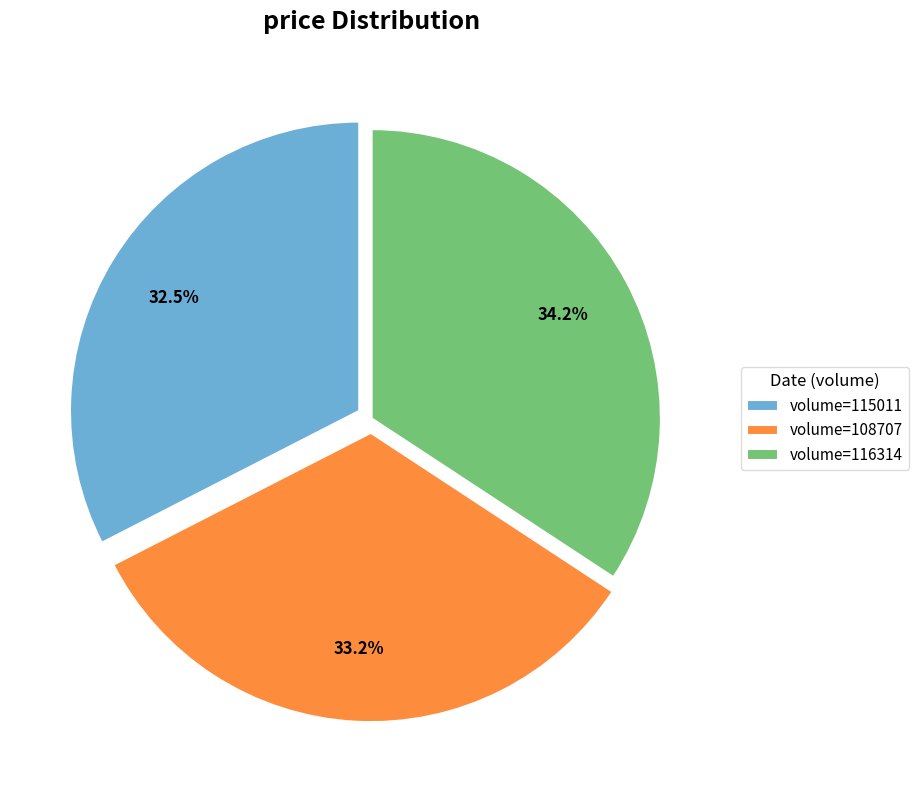

Which slice is the largest?

volume=116314